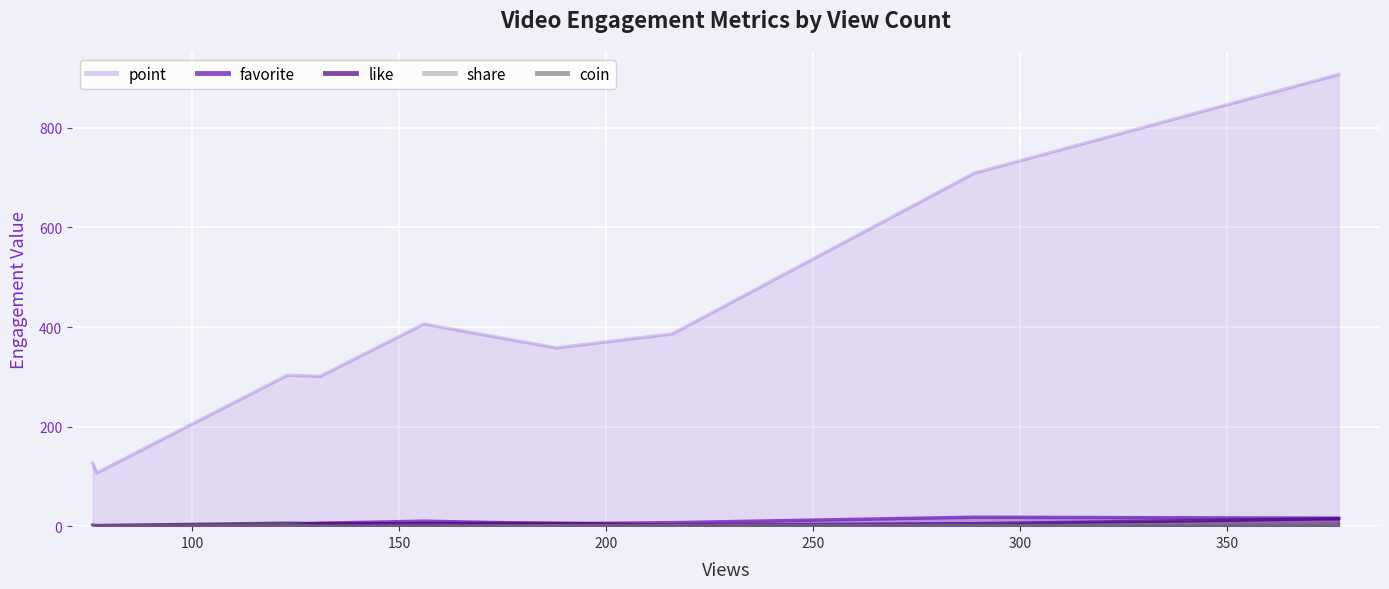

What is the difference between the maximum and minimum values in the share series?

3